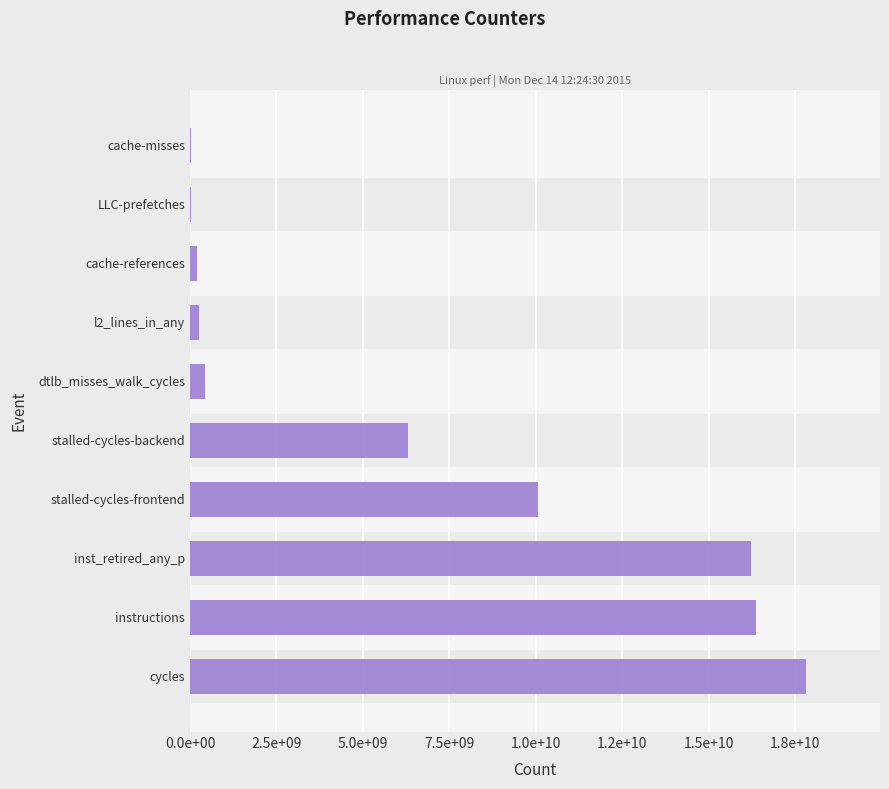

What is the approximate value at l2_lines_in_any, to the nearest 50?

250854300